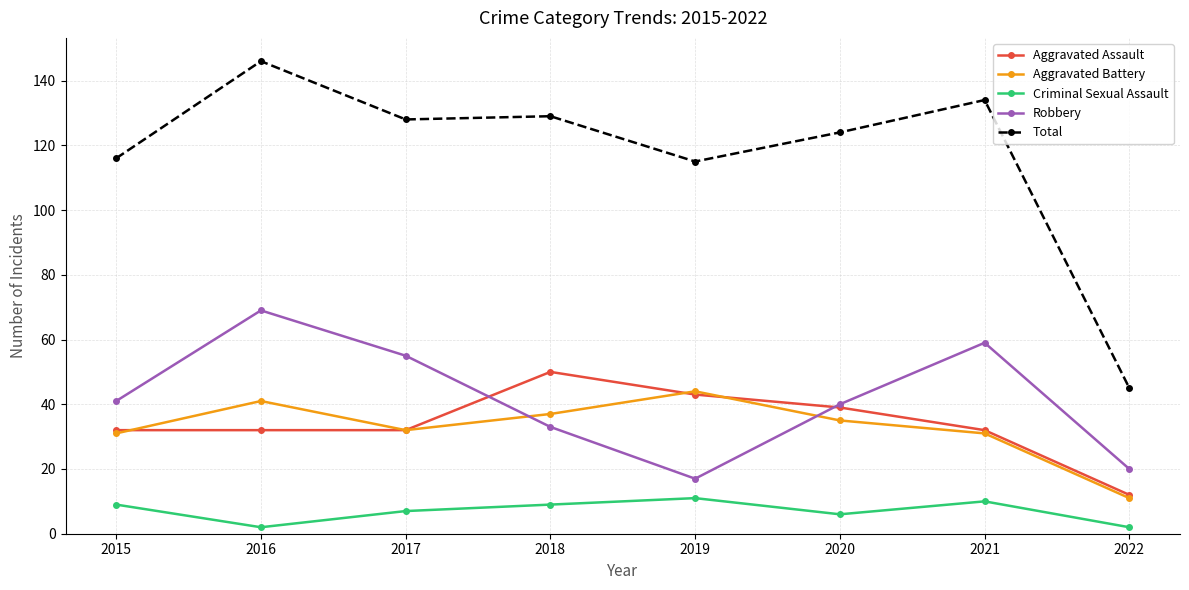

What value does the Aggravated Battery series have at 2021?

31